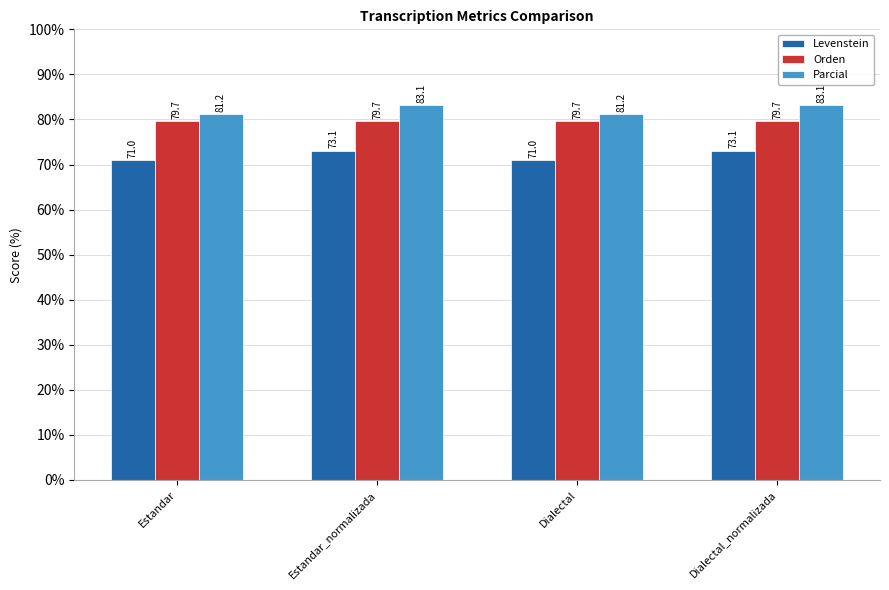

Where does the Parcial series first go above 83?

Estandar_normalizada